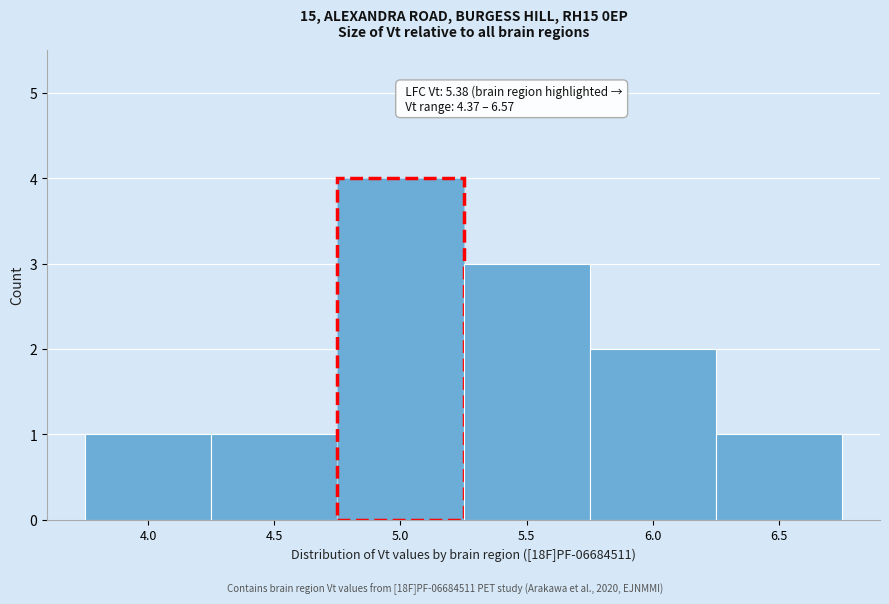

Reading left to right, transcribe all the data shown in this chart.

1	1	4	3	2	1